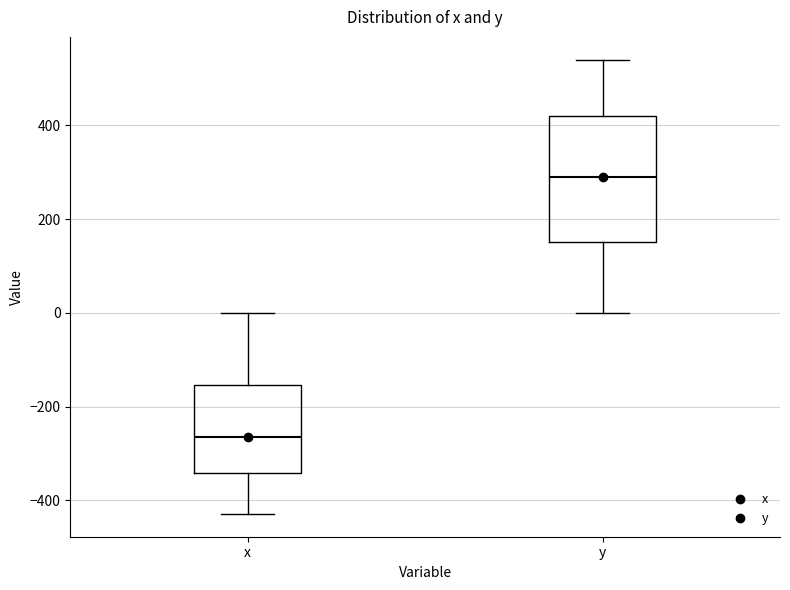

Which box has the highest median line?

y